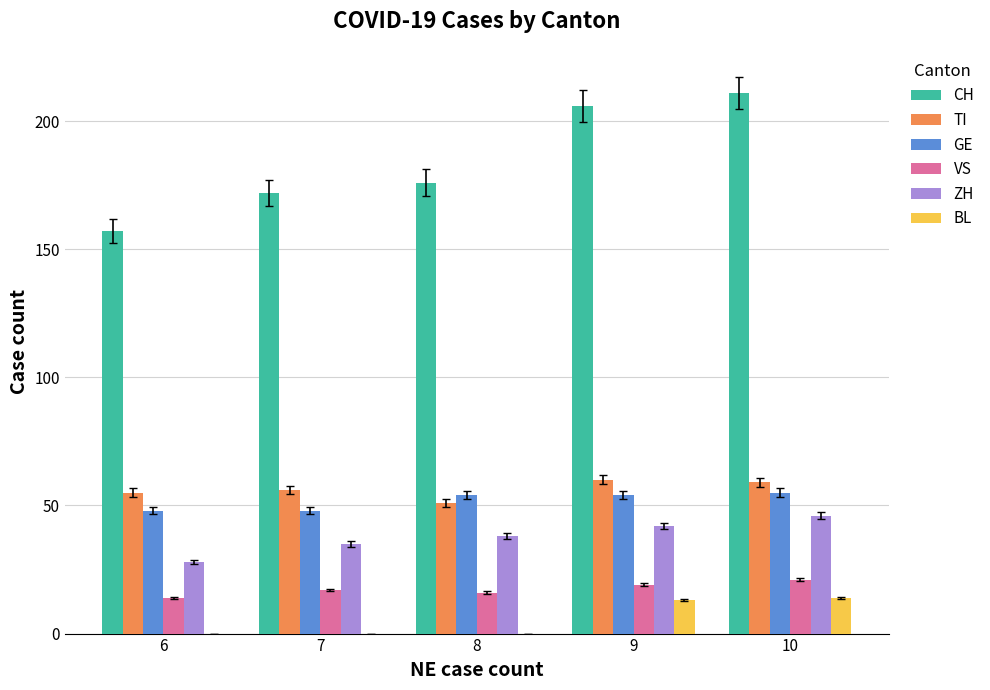

The GE series shows 48 at 6. True or false?

True